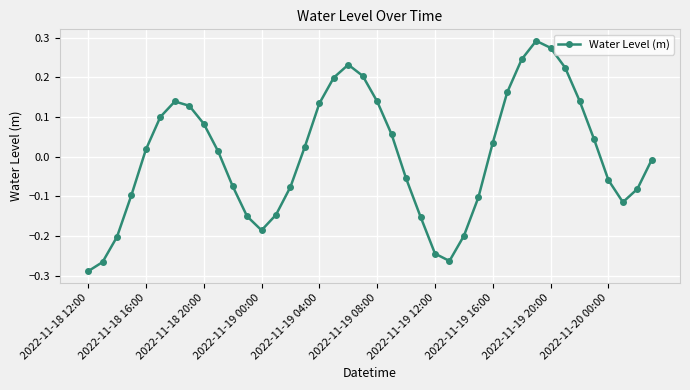

What is the difference between the maximum and minimum values?

0.6